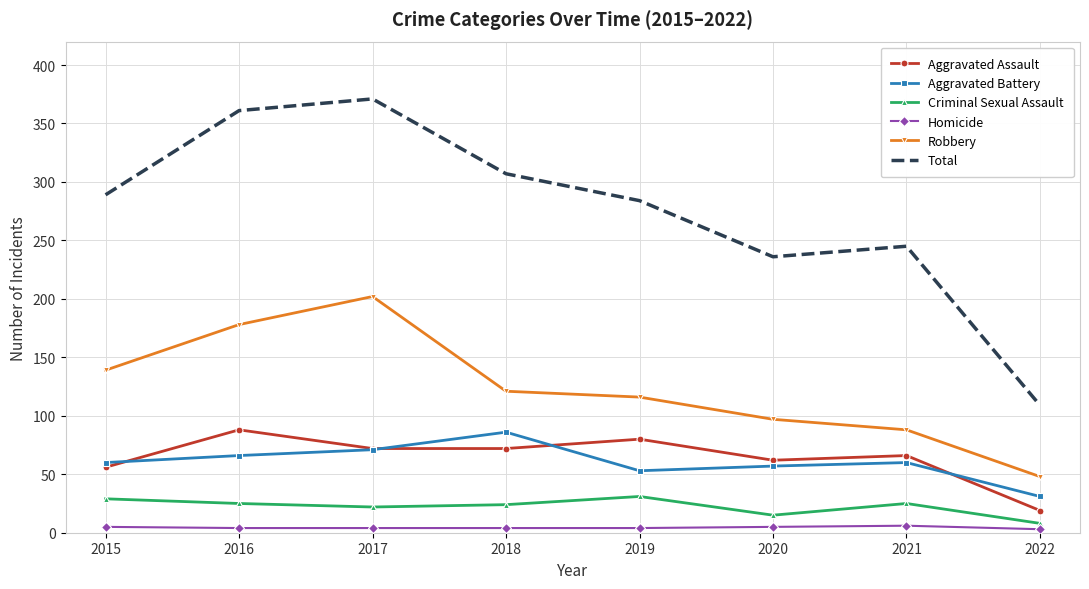

Which category has the highest value in the Aggravated Assault series?

2016